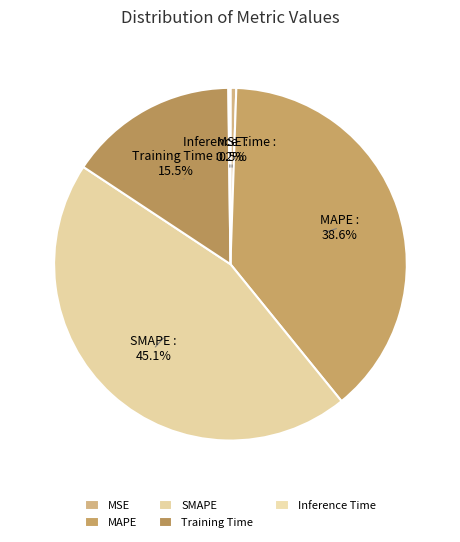

What is the largest slice in the pie chart?

SMAPE